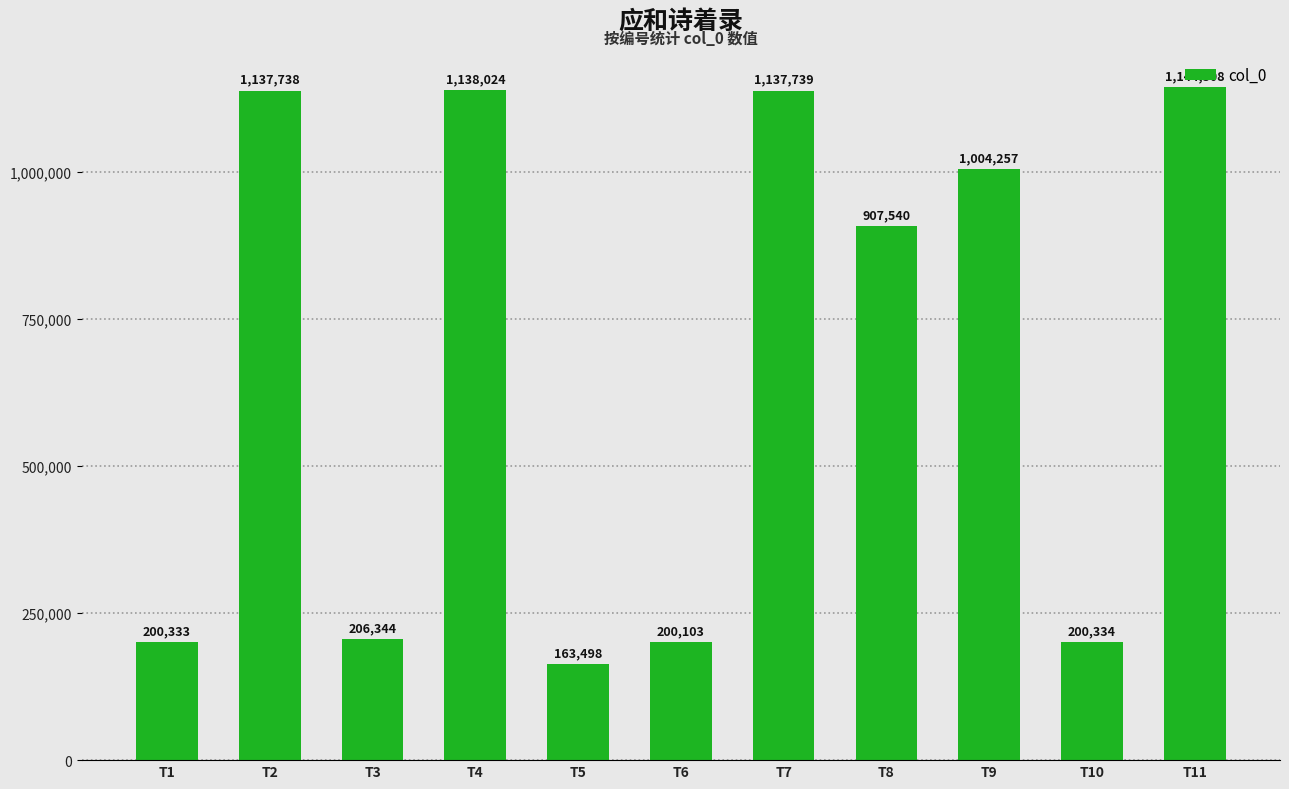

What is the change in value from T9 to T10?

-803923